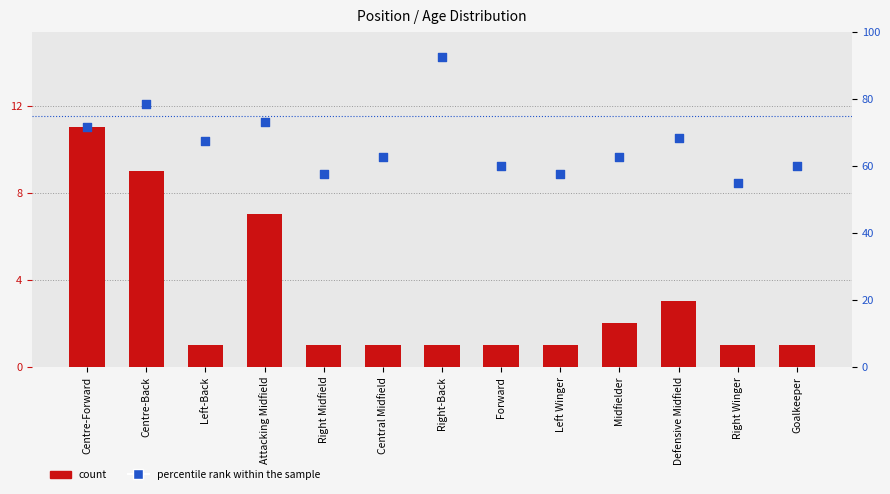

At how many categories does at least one series exceed 86?

1